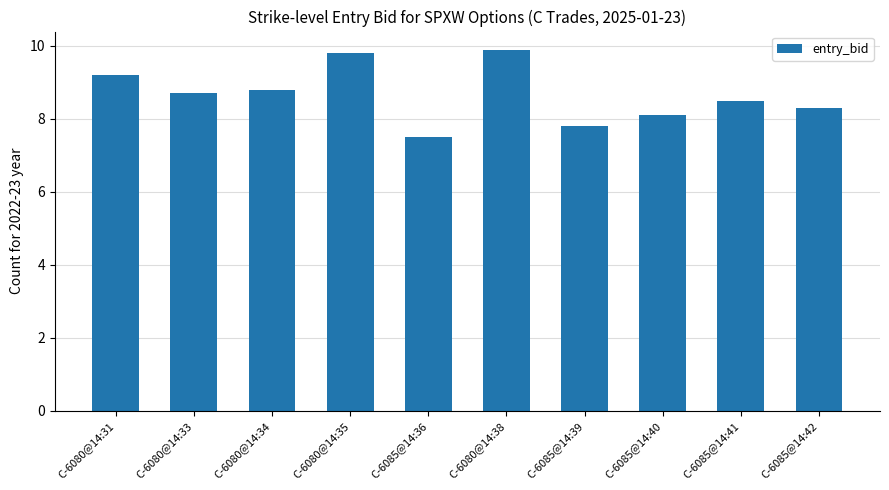

What is the change in value from C-6080@14:33 to C-6085@14:39?

-0.9